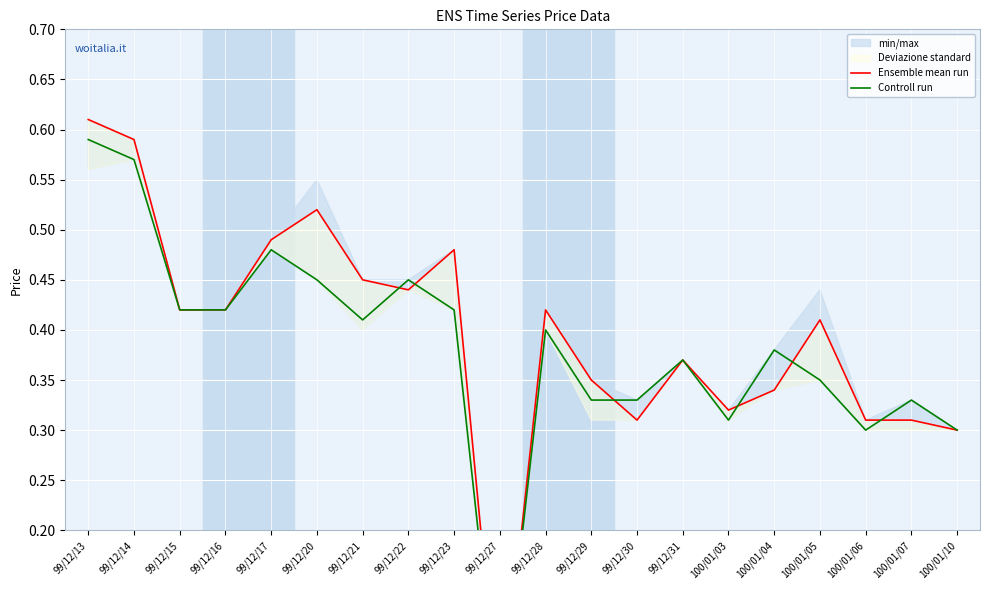

Between 99/12/22 and 99/12/20, which is larger?

99/12/20